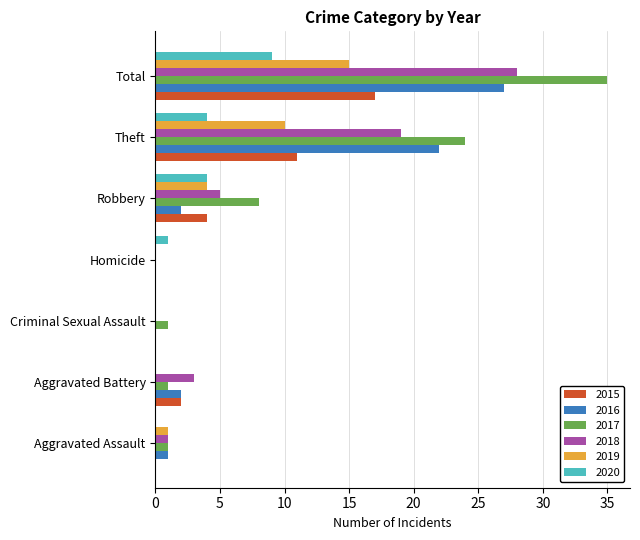

What is the maximum value for 2015?

17